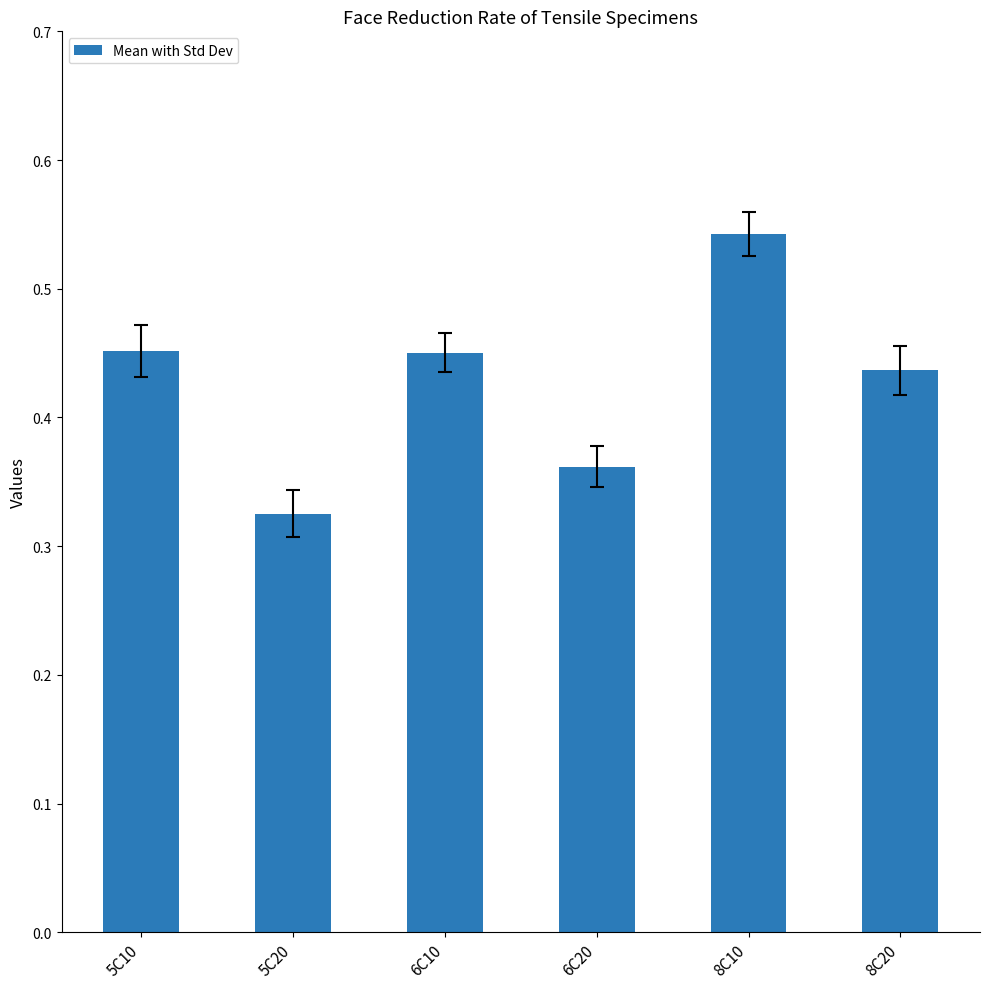

True or false: the data shows 0.1 at 6C10.

False